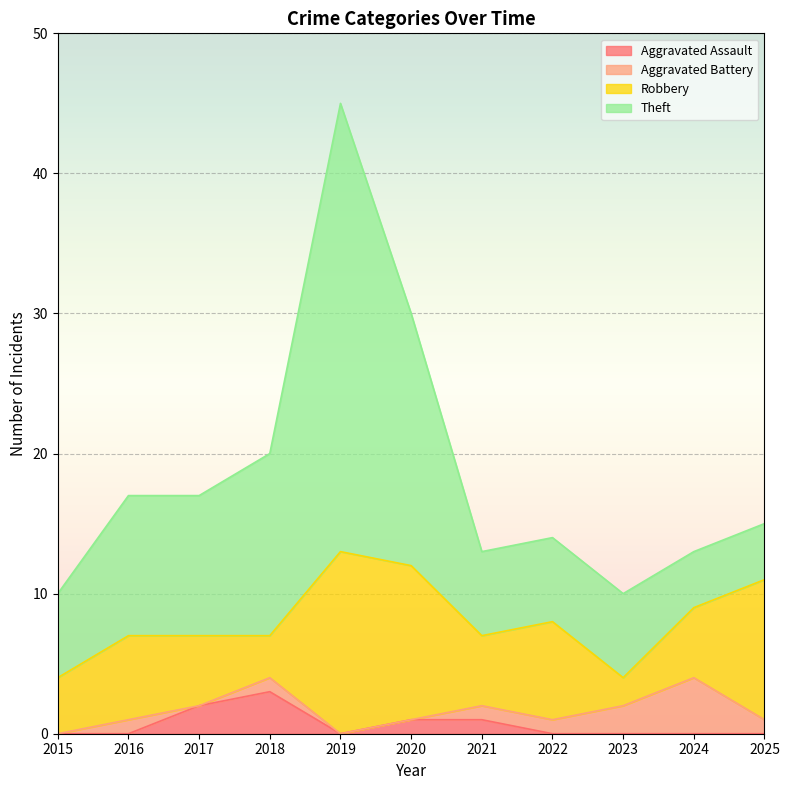

What is the sum of all Aggravated Assault values?

7